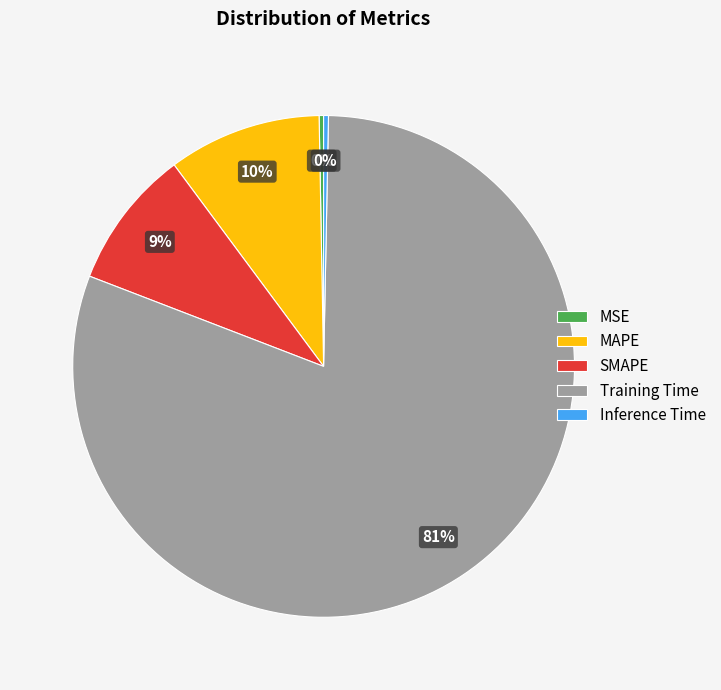

What percentage is the Training Time slice, to the nearest percent?

81%